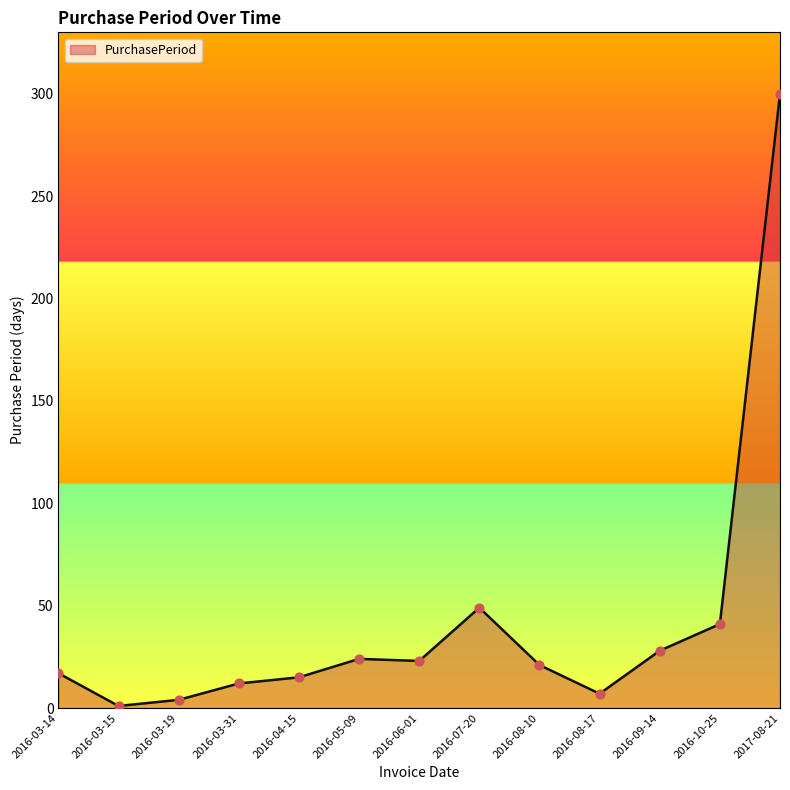

What is the change in value from 2016-10-25 to 2017-08-21?

+259